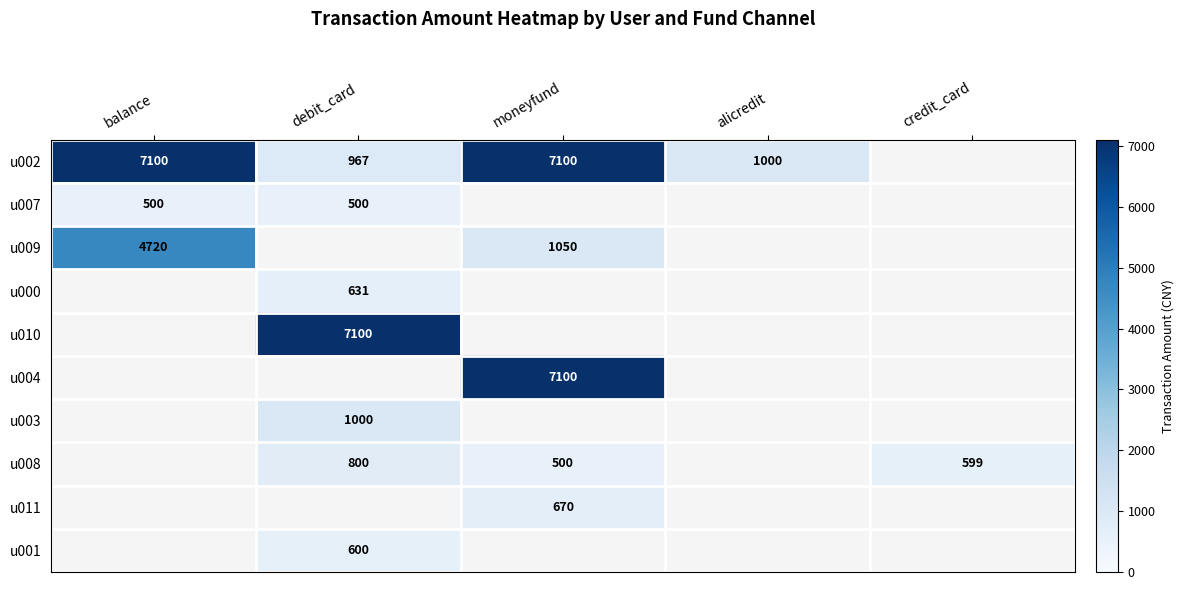

Is it true that u002 equals 1000 at alicredit?

True